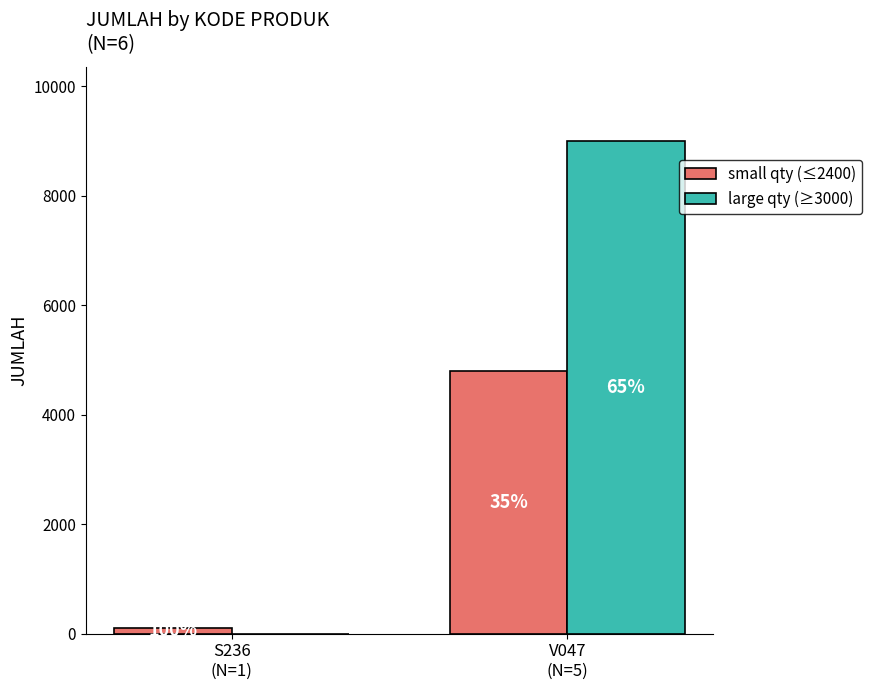

Does the chart contain stacked bars?

No